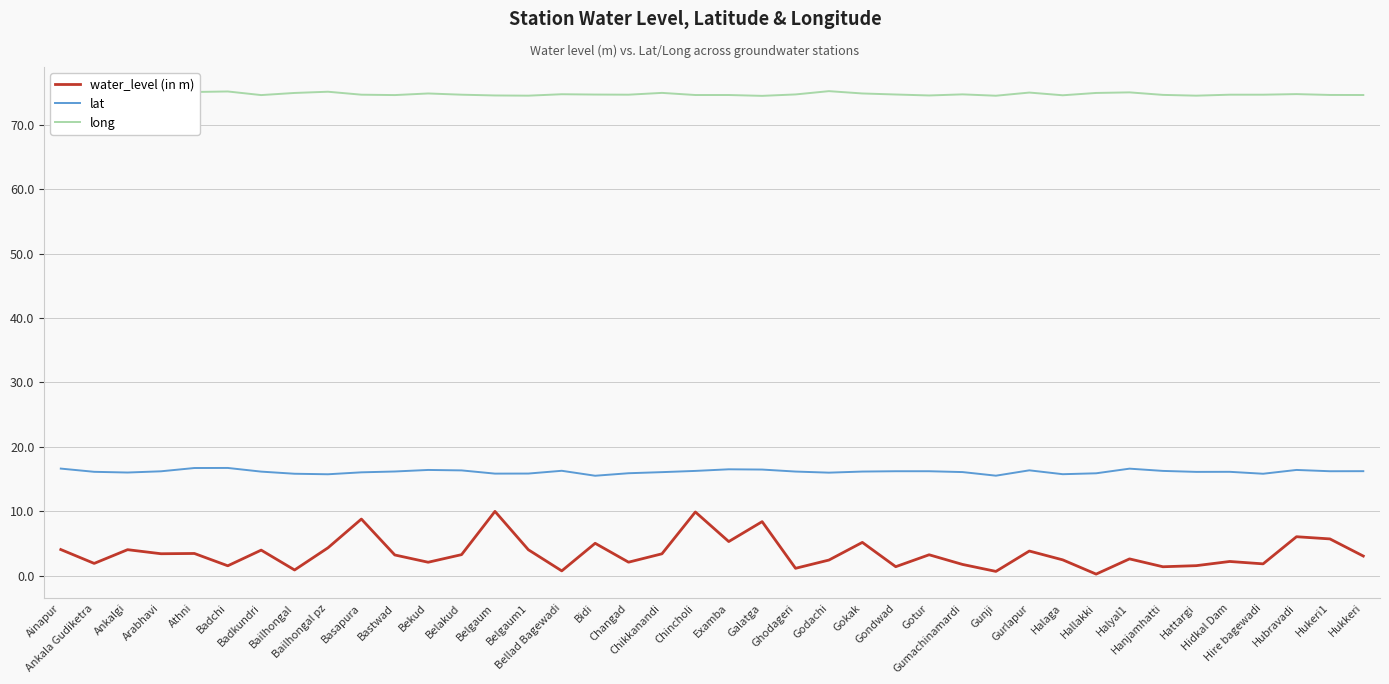

The long series shows 74.9 at Ainapur. True or false?

True